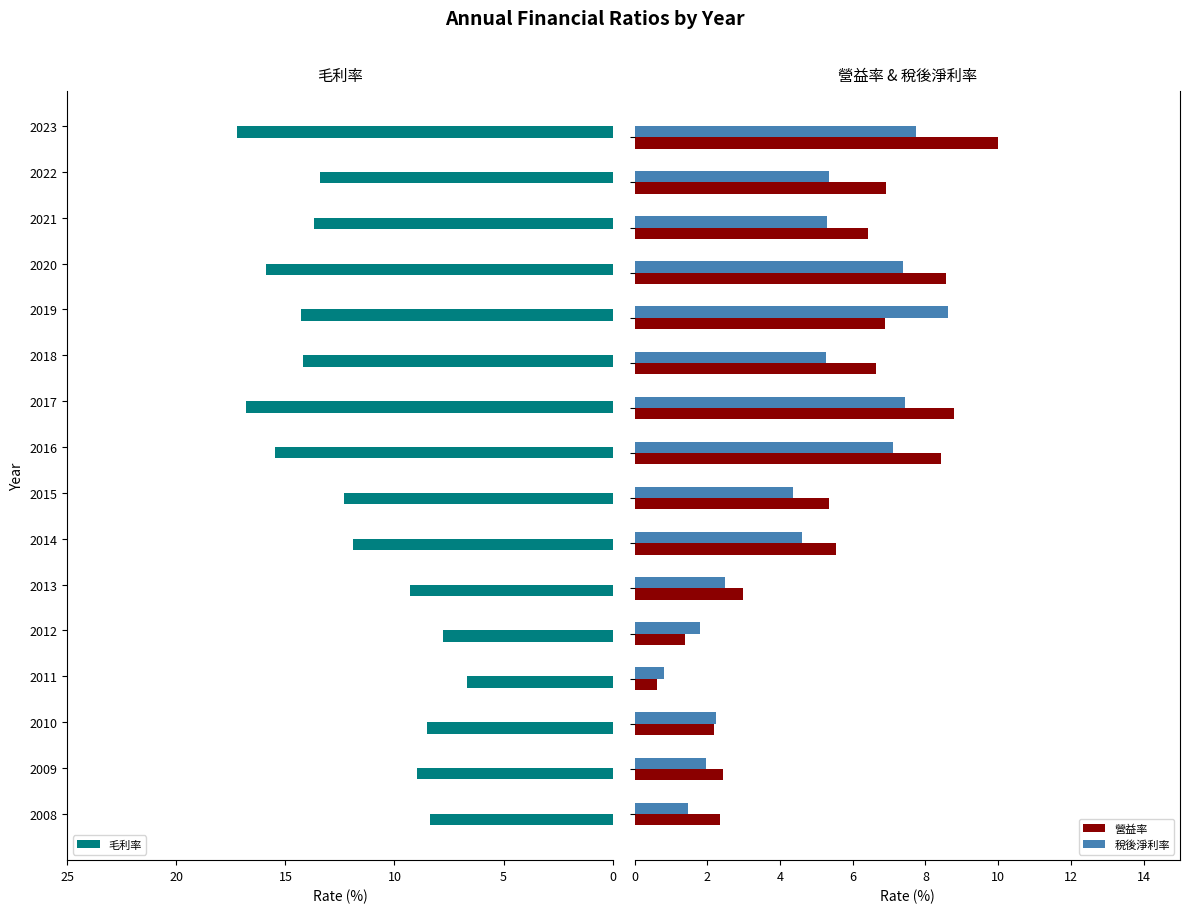

What are all the series names shown in the legend?

毛利率, 營益率, 稅後淨利率